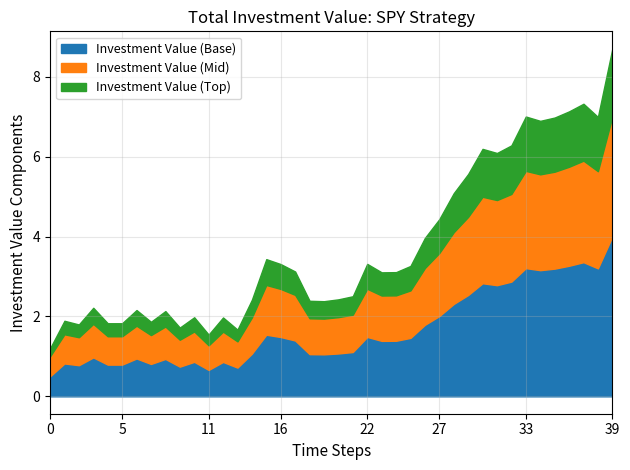

The value at 27 is 1.3. True or false?

False